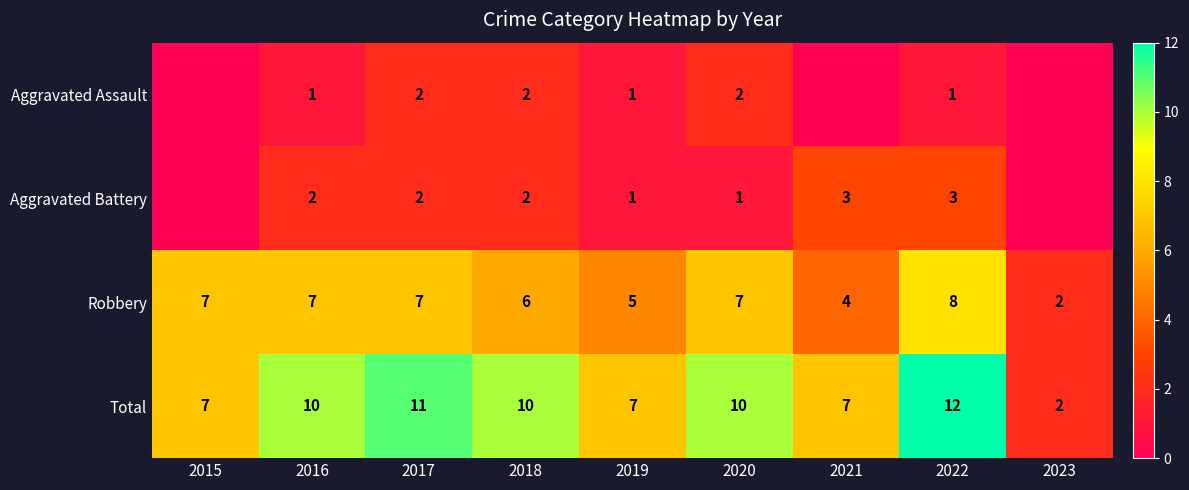

At which category is the sum across all series the highest?

2022